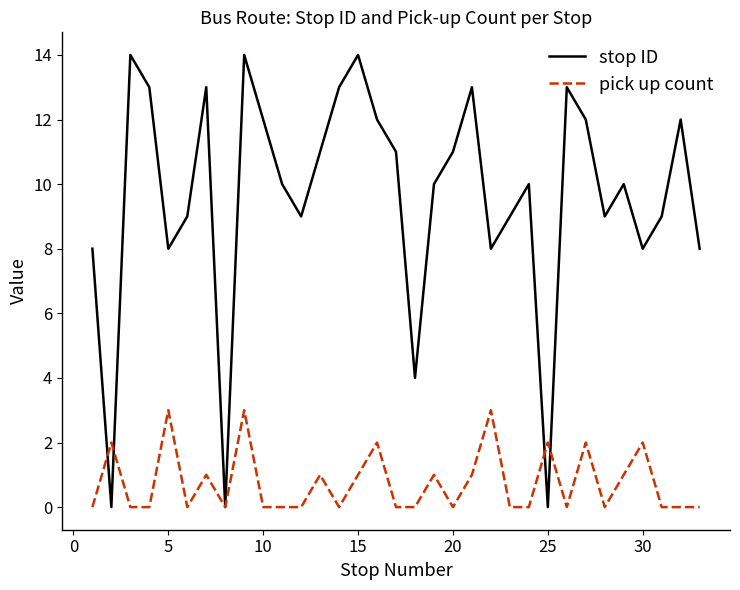

What is the maximum value shown in the chart?

14